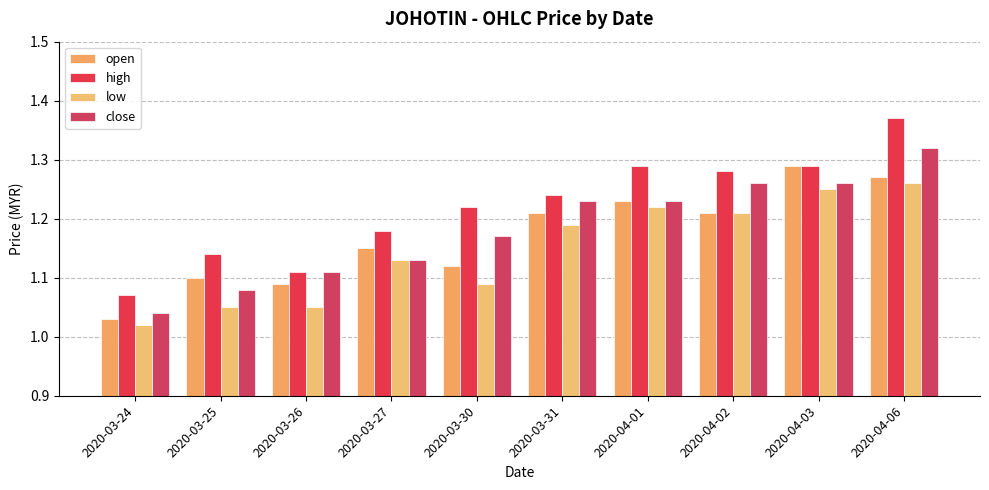

The value of low at 2020-03-31 is 1.2. True or false?

True